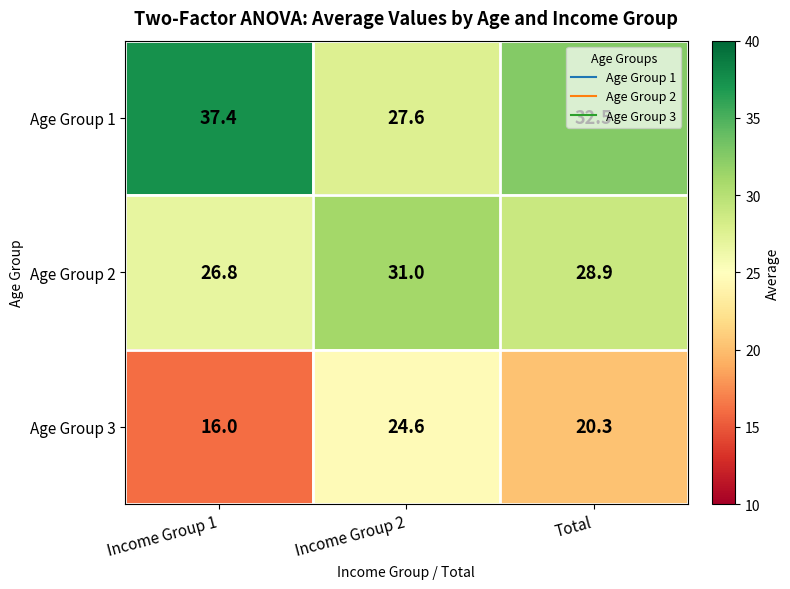

Rank the categories by Age Group 2 value from lowest to highest.

Income Group 1, Total, Income Group 2